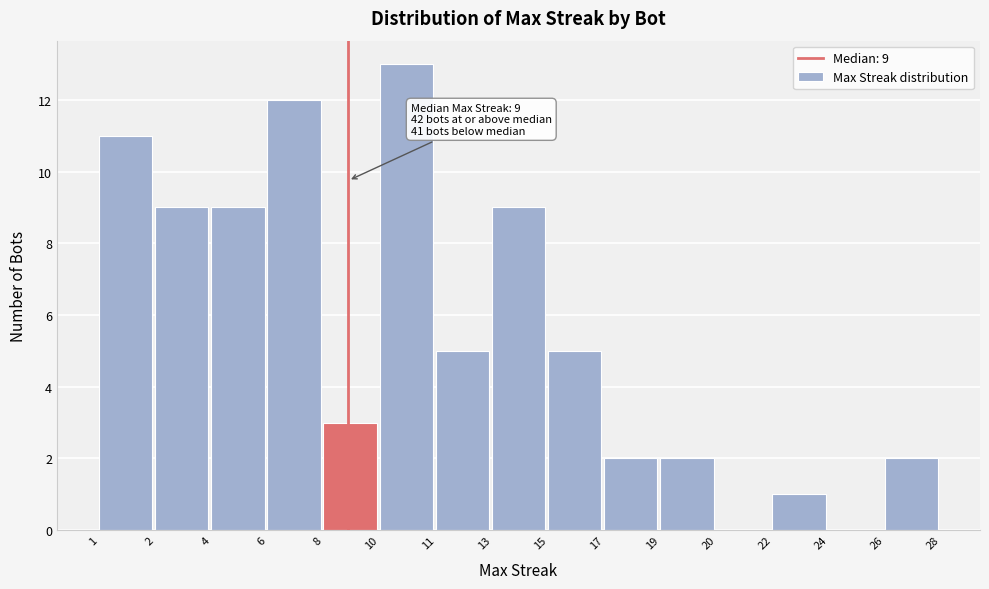

Reading left to right, what are all the values shown in this chart?

1=11	2=9	4=9	6=12	8=3	10=13	11=5	13=9	15=5	17=2	19=2	20=0	22=1	24=0	26=2